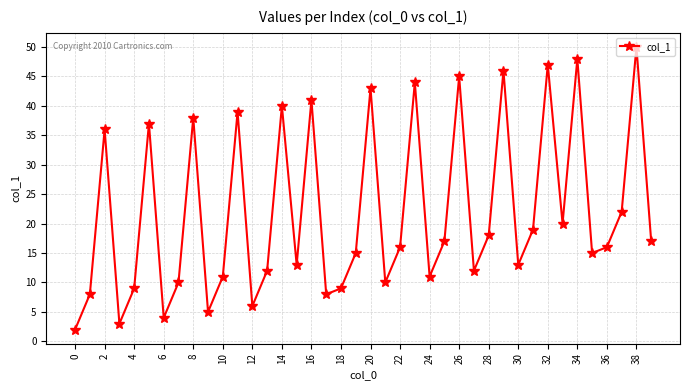

What is the difference between the second highest and minimum values?

46